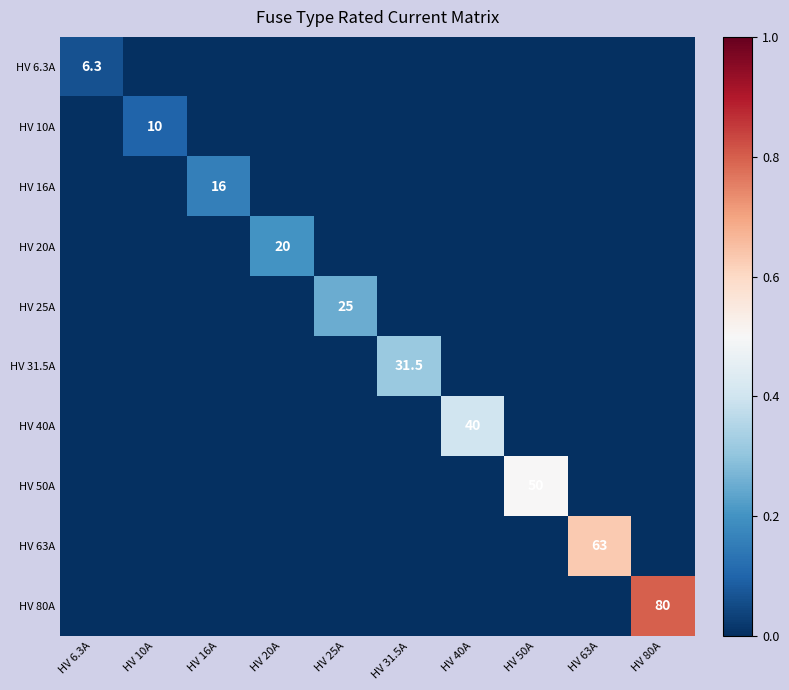

The HV 16A series shows 16.0 at HV 16A. True or false?

True